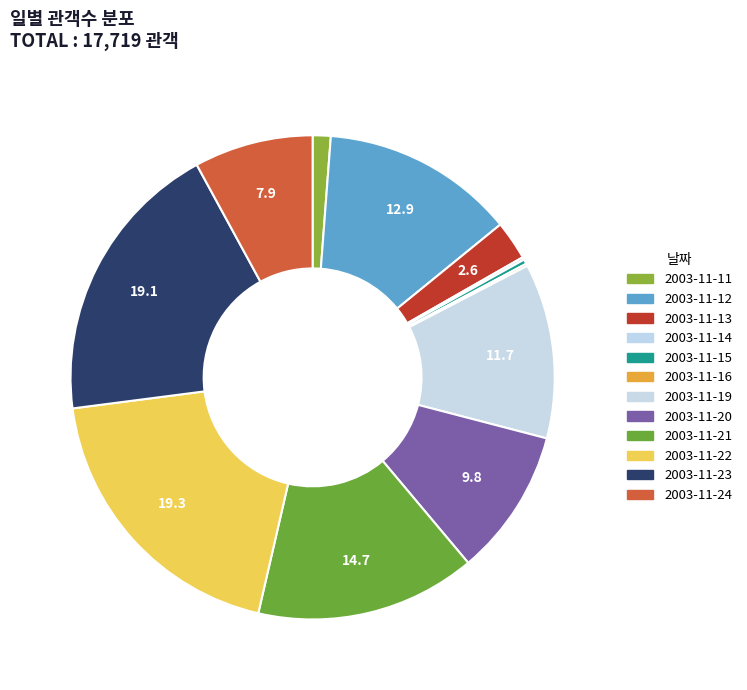

To the nearest percent, what portion does 2003-11-12 represent?

13%